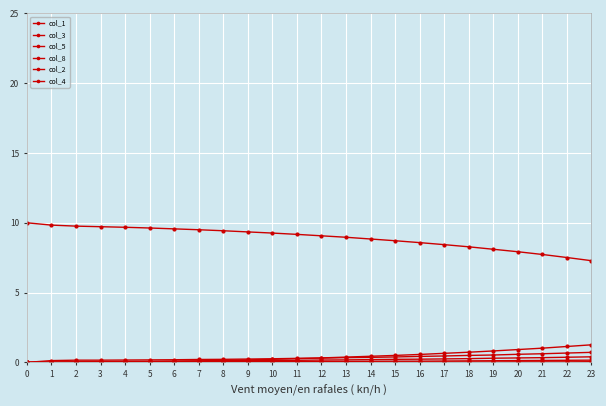

How many distinct data groups are displayed?

6